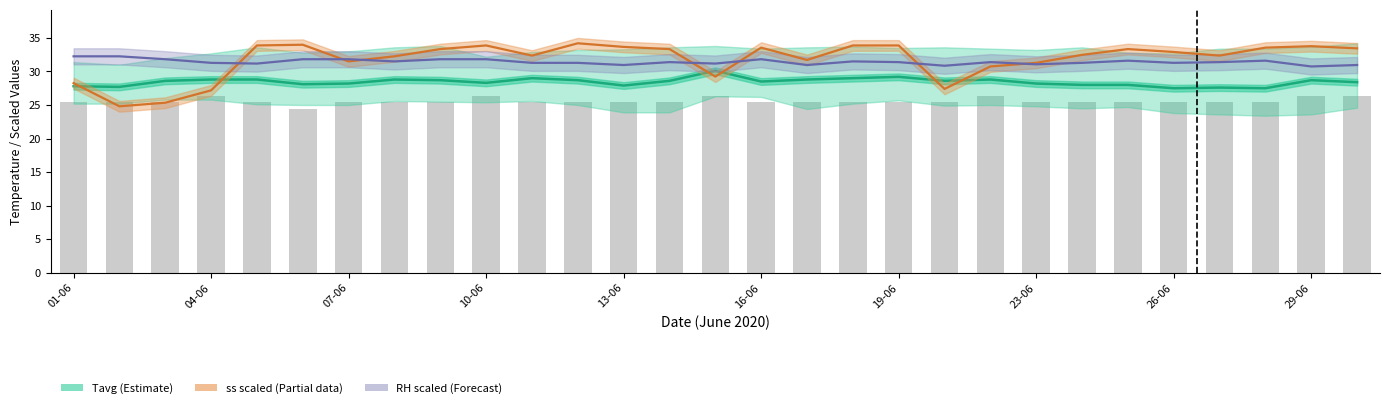

What is the value of the Tavg (Estimate) bar at the 15th from the left?

30.1